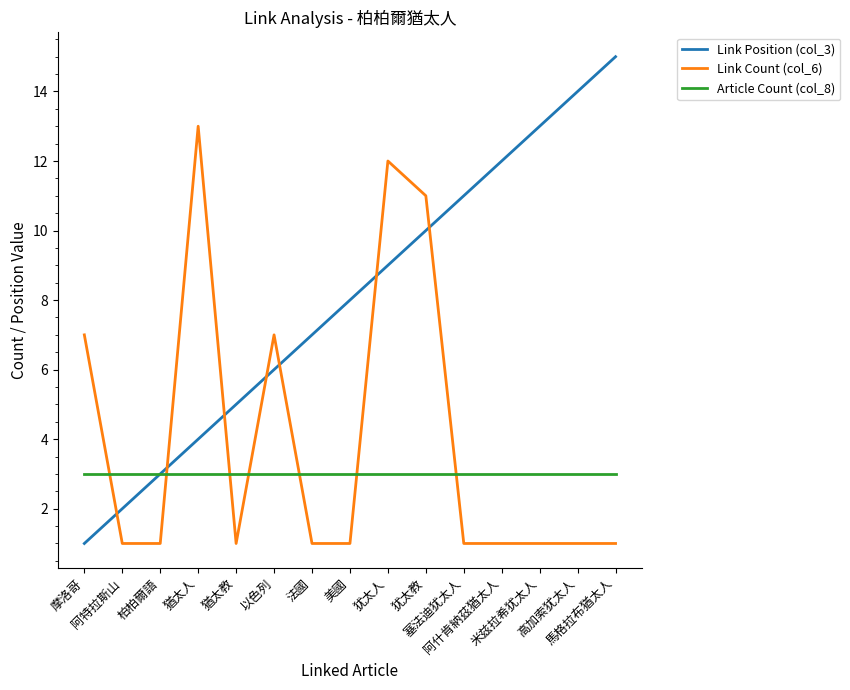

What position from the left is 犹太人?

9